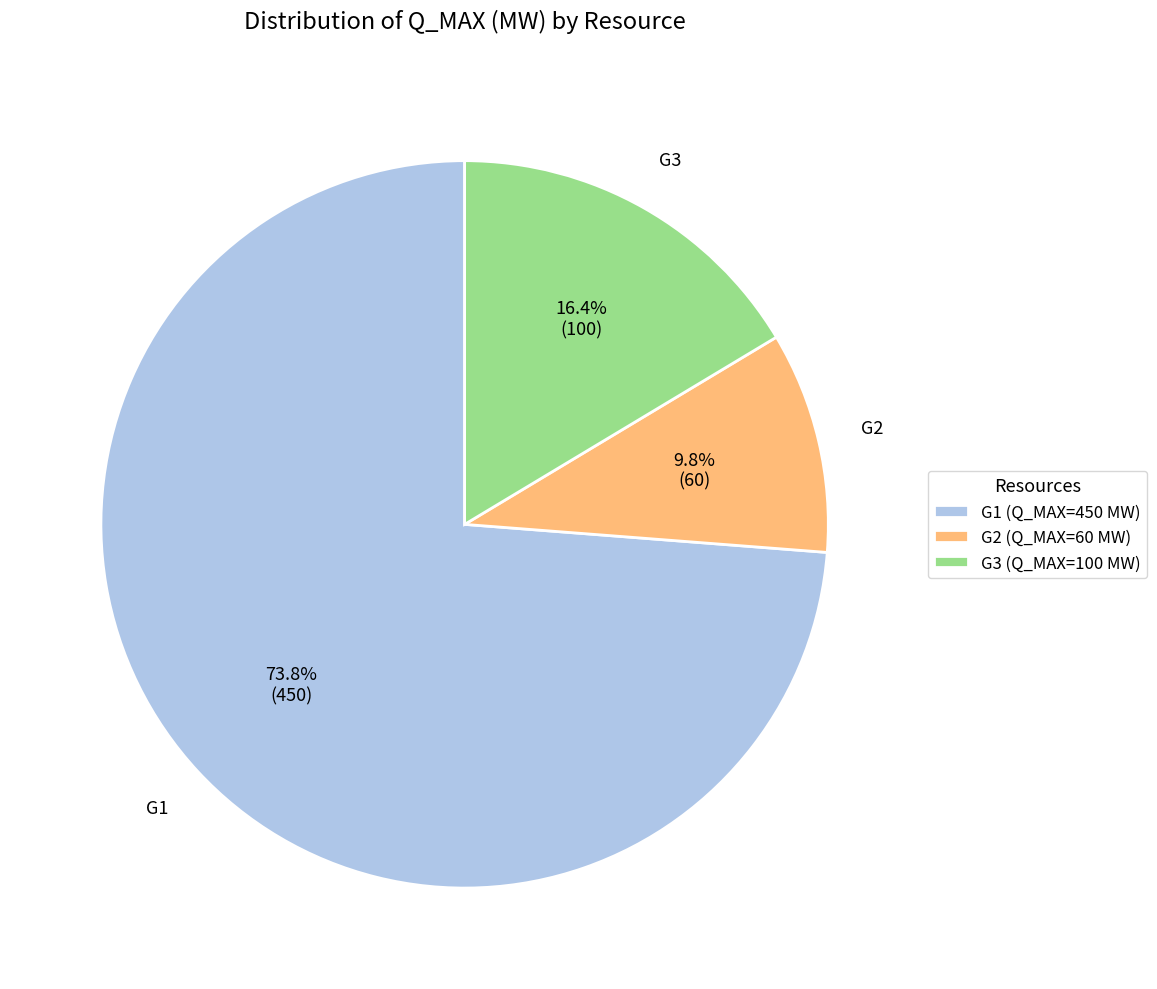

To the nearest percent, what is the difference between the G2 and G1 slice percentages?

64%